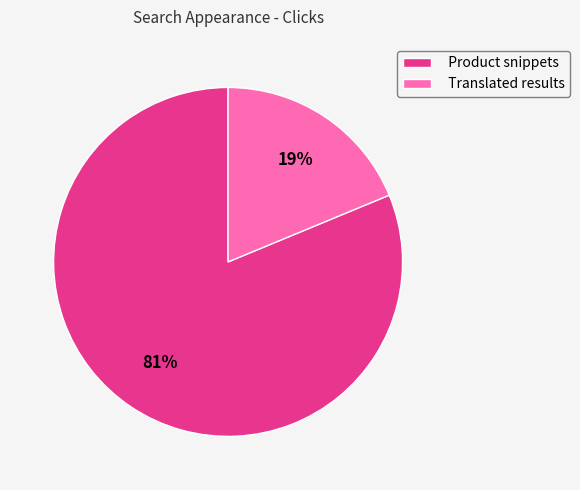

What percentage is the Product snippets slice, to the nearest percent?

81%